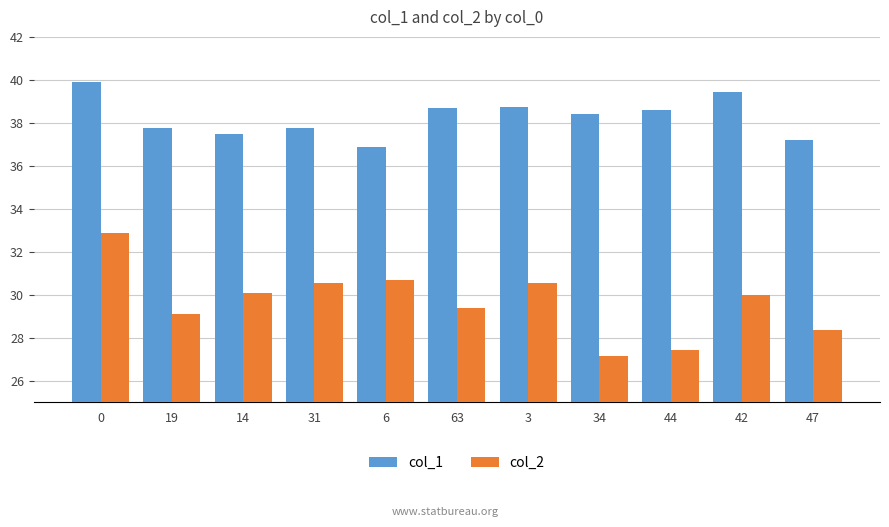

What position from the right is 0?

11